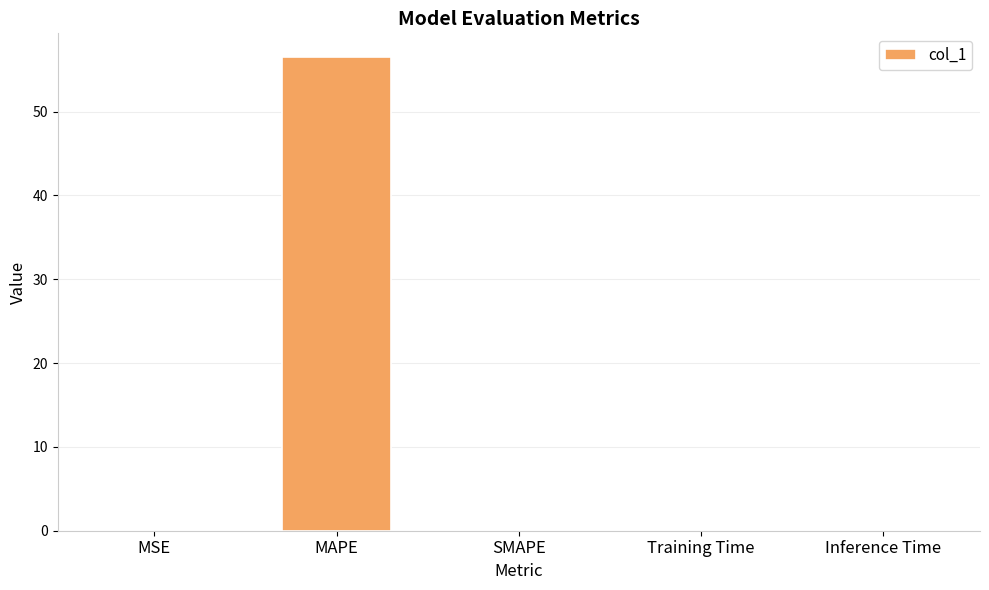

What is the change in value from MAPE to Training Time?

-56.5